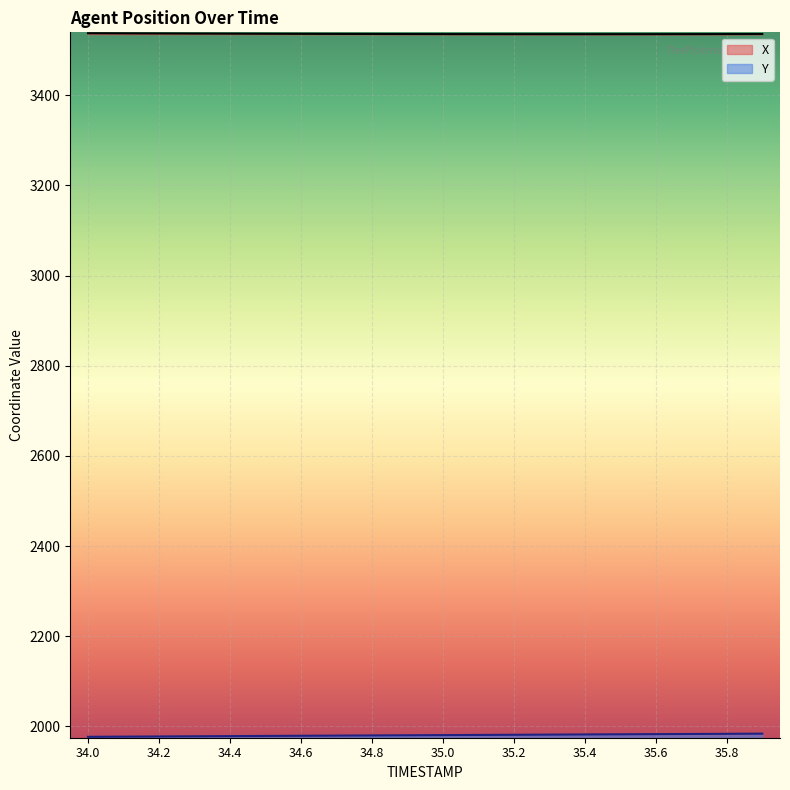

What is the label of the 15th point from the right?

34.5